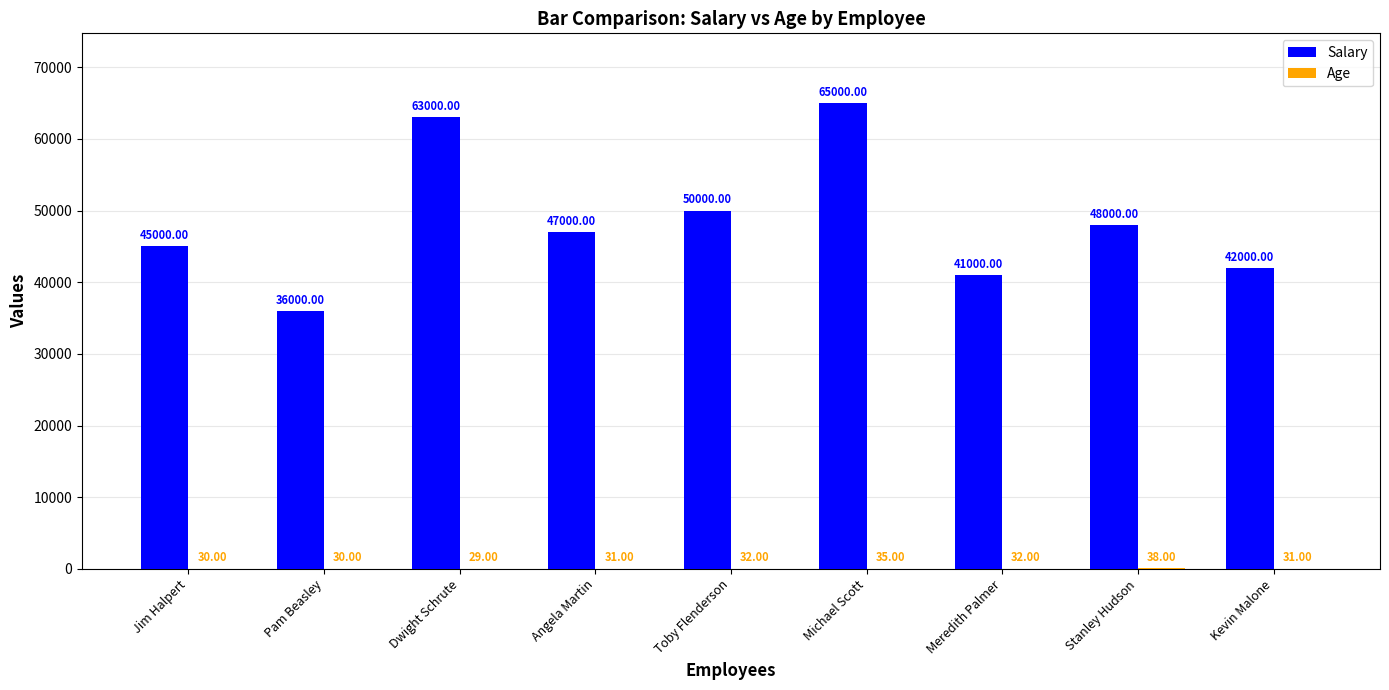

What value does the Salary series have at Jim Halpert?

45000